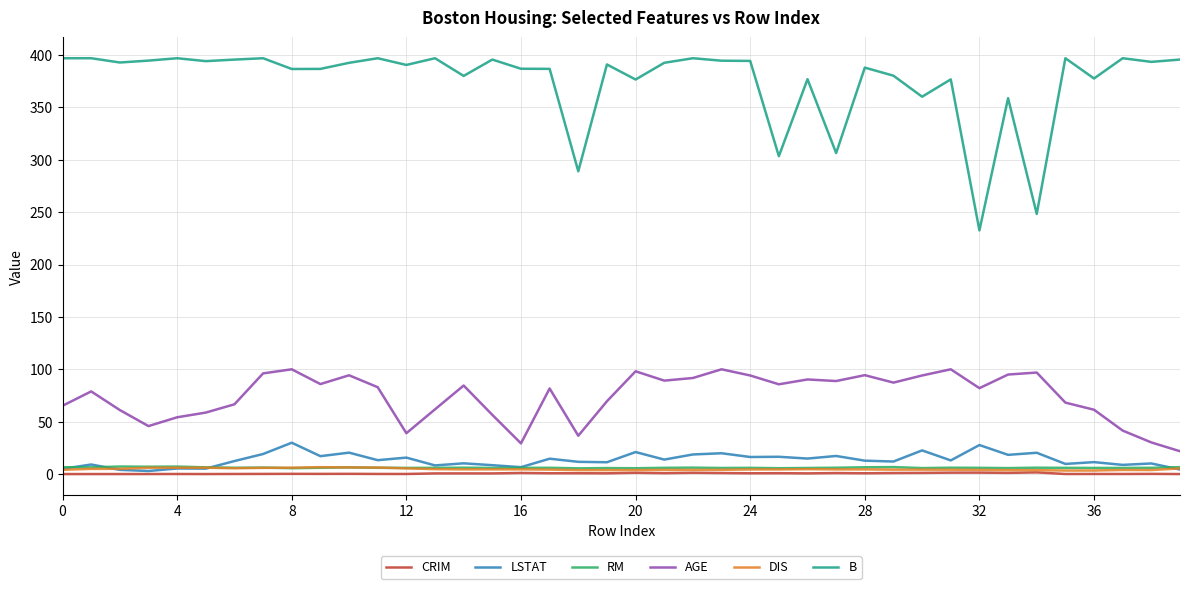

Which series has the largest range (max minus min)?

B